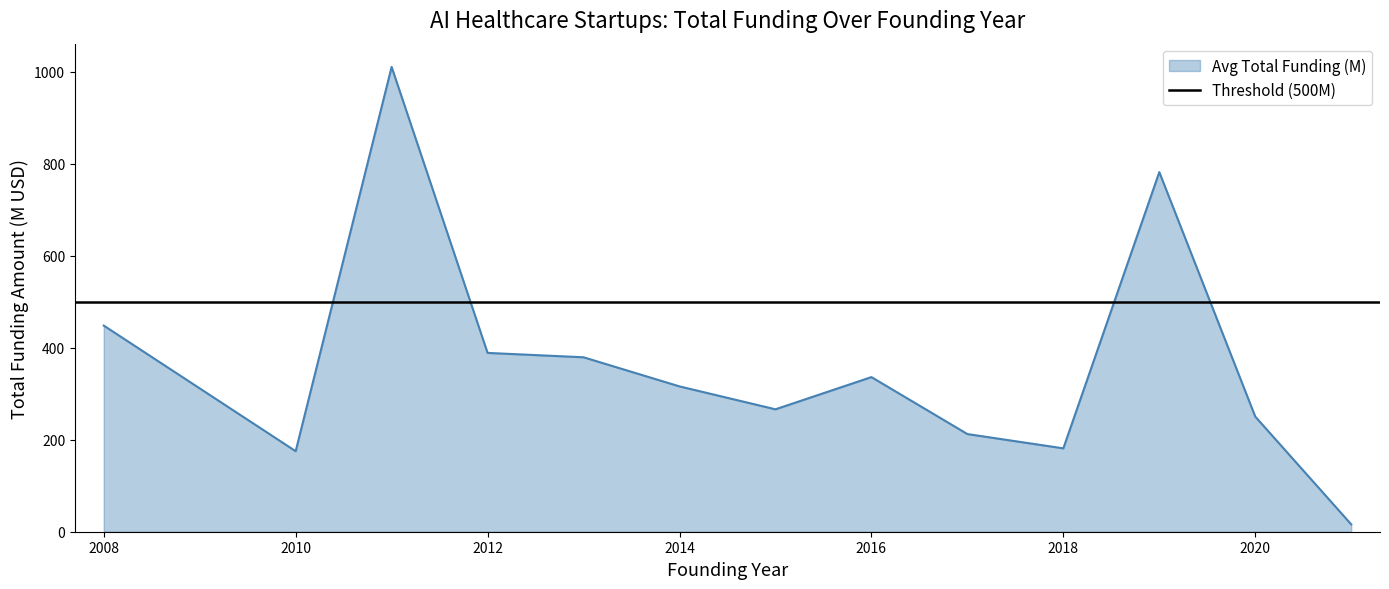

What is the highest value of the Avg Total Funding (M) series?

1010.1